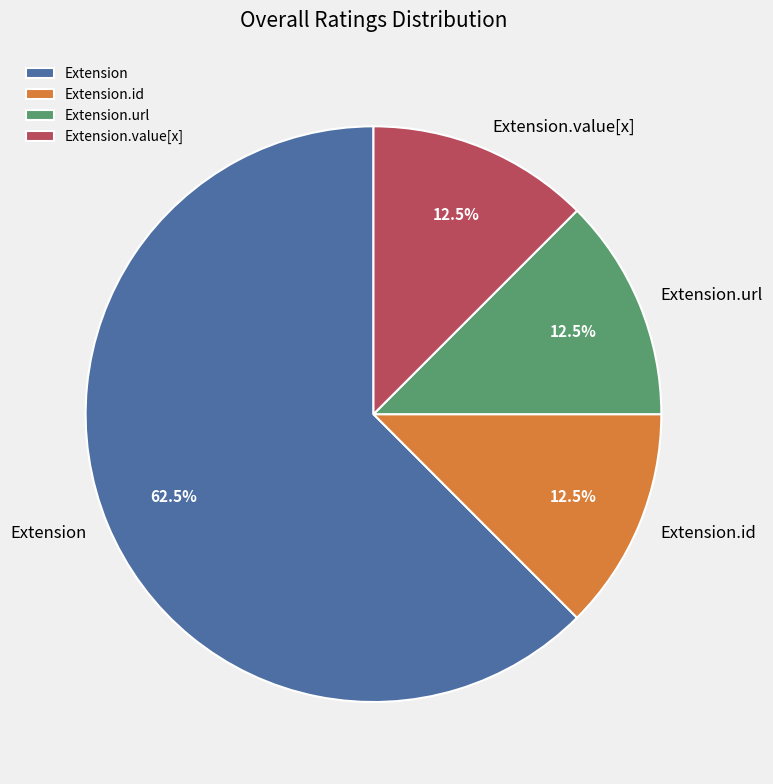

Approximately how many times larger is the value at Extension.id compared to Extension.url?

1.0